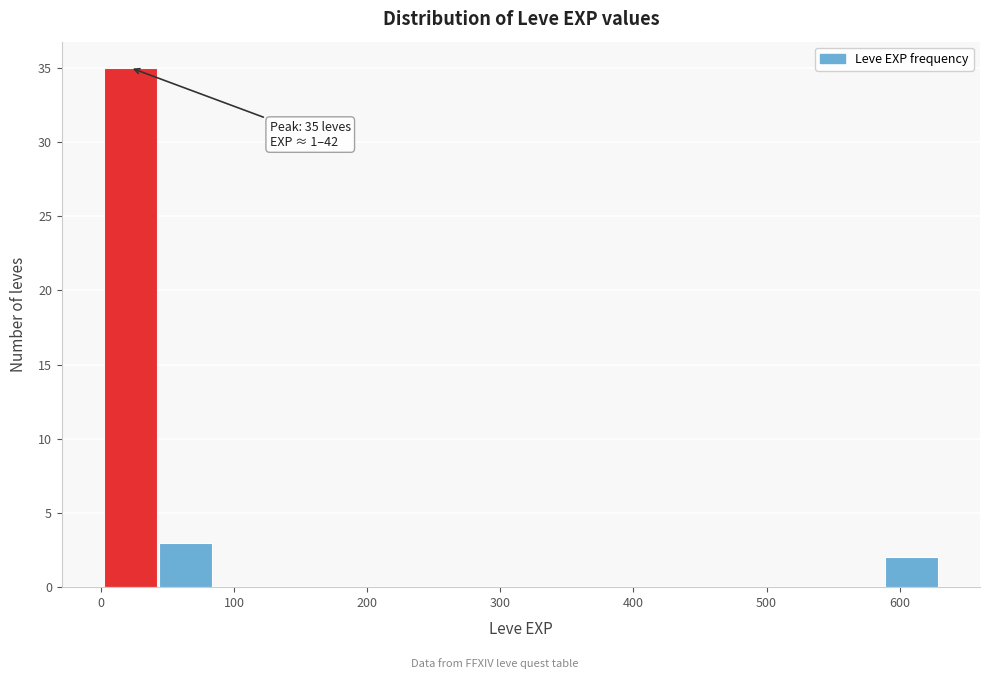

Which range on the x-axis has the tallest bar?

0 to 40